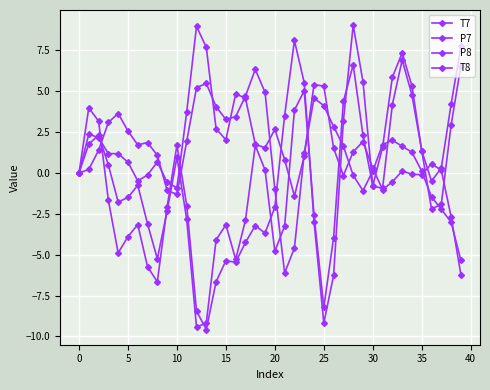

How many categories are shown in the chart?

40